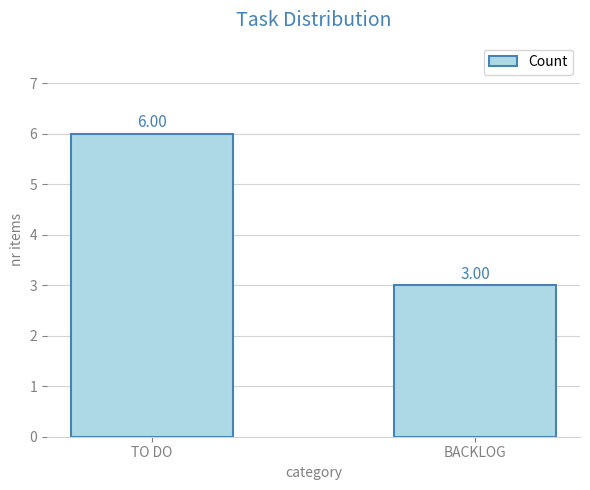

Count the values in the range 3 to 6.

2